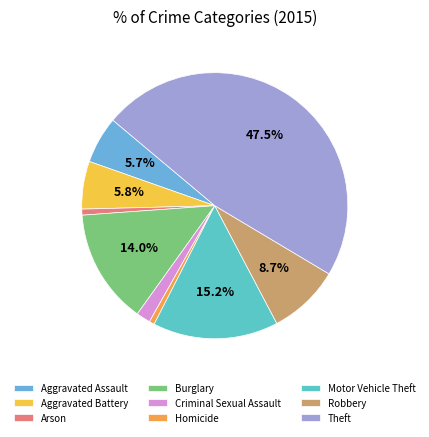

Is there a majority slice in this chart?

No